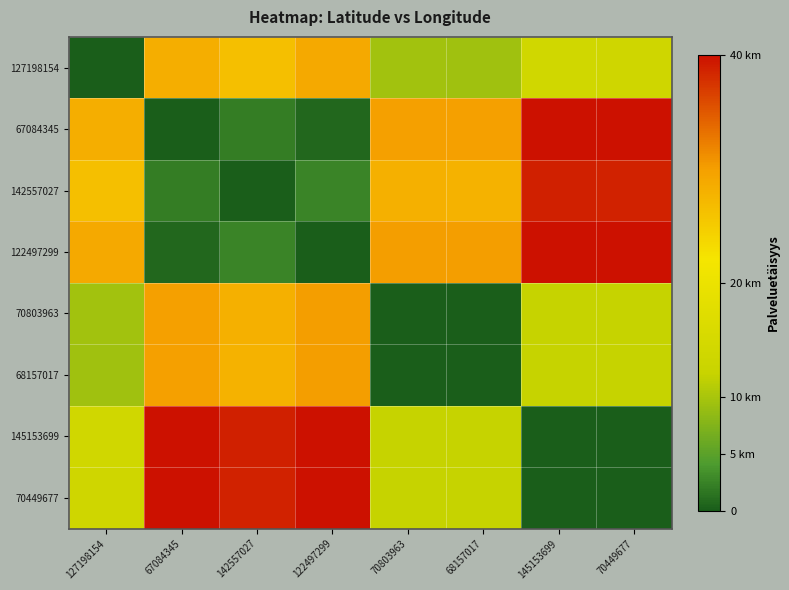

Reading left to right, what are all the values shown in this chart?

127198154: 127198154=0.0	67084345=28.4	142557027=26.3	122497299=28.8	70803963=9.6	68157017=9.5	145153699=13.8	70449677=13.7
67084345: 127198154=28.4	67084345=0.0	142557027=2.1	122497299=0.7	70803963=30.0	68157017=29.9	145153699=40.8	70449677=40.7
142557027: 127198154=26.3	67084345=2.1	142557027=0.0	122497299=2.5	70803963=28.0	68157017=27.9	145153699=38.8	70449677=38.7
122497299: 127198154=28.8	67084345=0.7	142557027=2.5	122497299=0.0	70803963=30.1	68157017=30.0	145153699=41.0	70449677=41.0
70803963: 127198154=9.6	67084345=30.0	142557027=28.0	122497299=30.1	70803963=0.0	68157017=0.1	145153699=12.0	70449677=11.9
68157017: 127198154=9.5	67084345=29.9	142557027=27.9	122497299=30.0	70803963=0.1	68157017=0.0	145153699=12.0	70449677=11.9
145153699: 127198154=13.8	67084345=40.8	142557027=38.8	122497299=41.0	70803963=12.0	68157017=12.0	145153699=0.0	70449677=0.1
70449677: 127198154=13.7	67084345=40.7	142557027=38.7	122497299=41.0	70803963=11.9	68157017=11.9	145153699=0.1	70449677=0.0